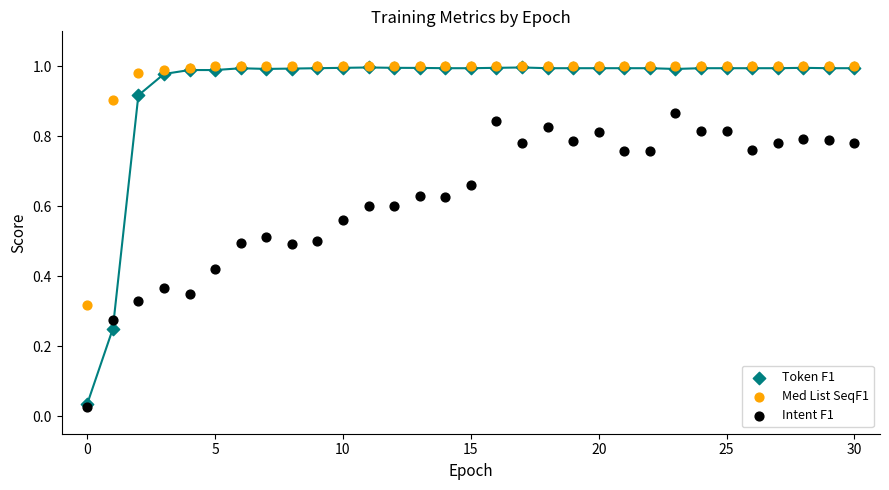

What are all the series names shown in the legend?

Token F1, Med List SeqF1, Intent F1